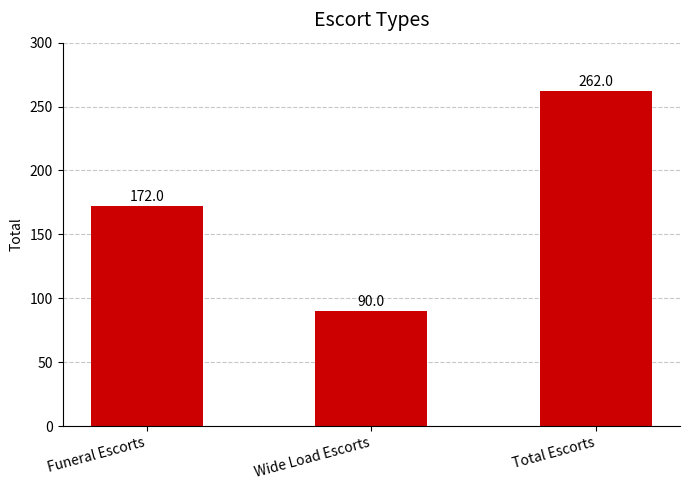

List the labels in order of value, smallest first.

Wide Load Escorts, Funeral Escorts, Total Escorts